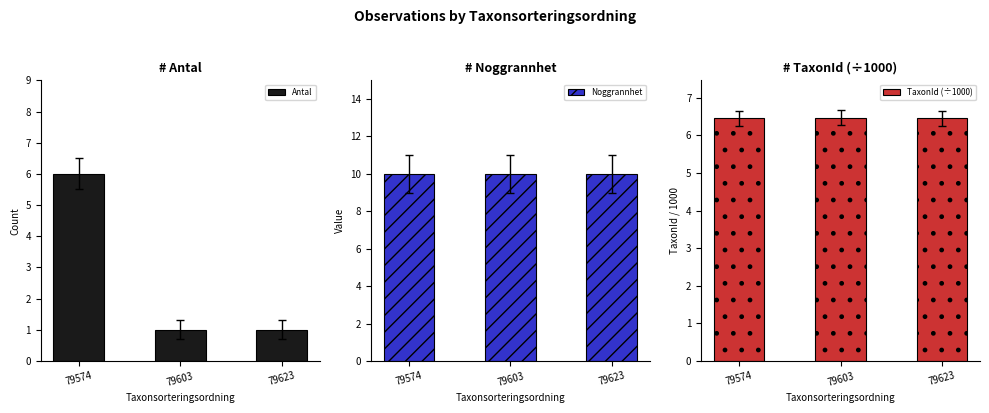

At which label does Noggrannhet reach its peak?

79574